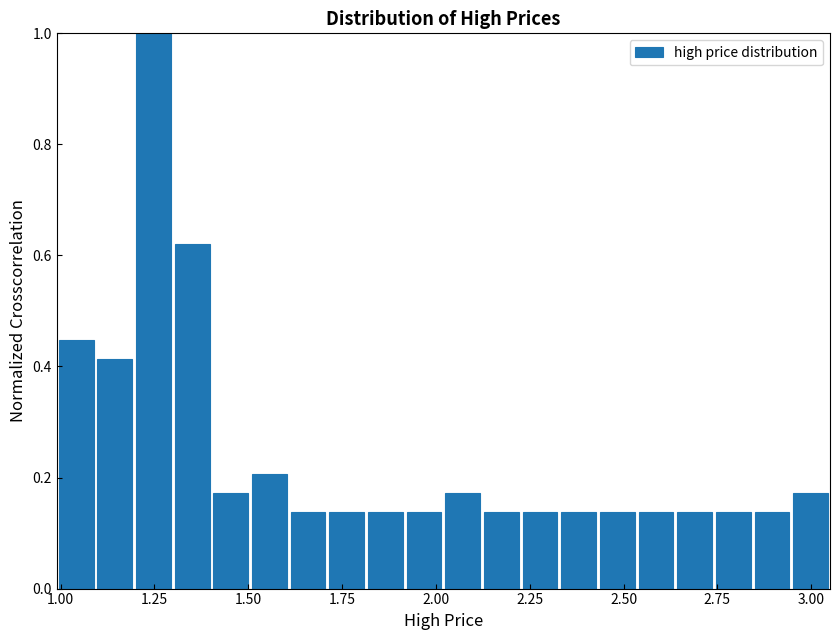

Around what value on the x-axis is the tallest bar? Give the approximate position of its centre, as read against the axis.

1.25